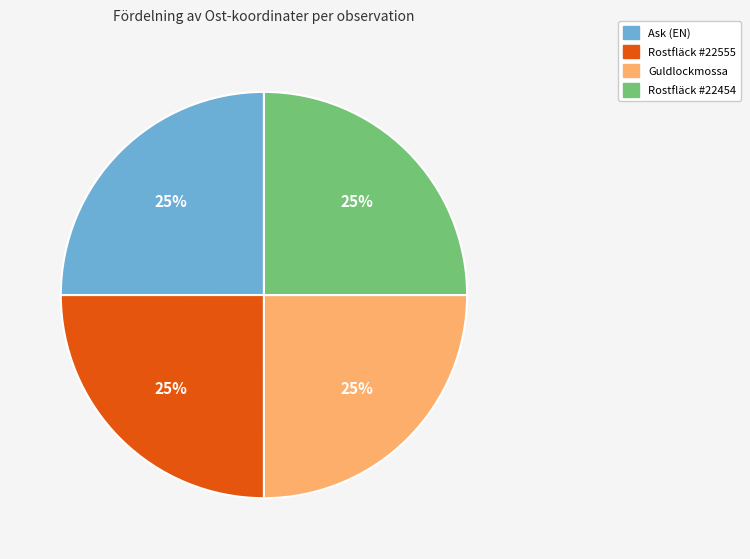

Is there a majority slice in this chart?

No